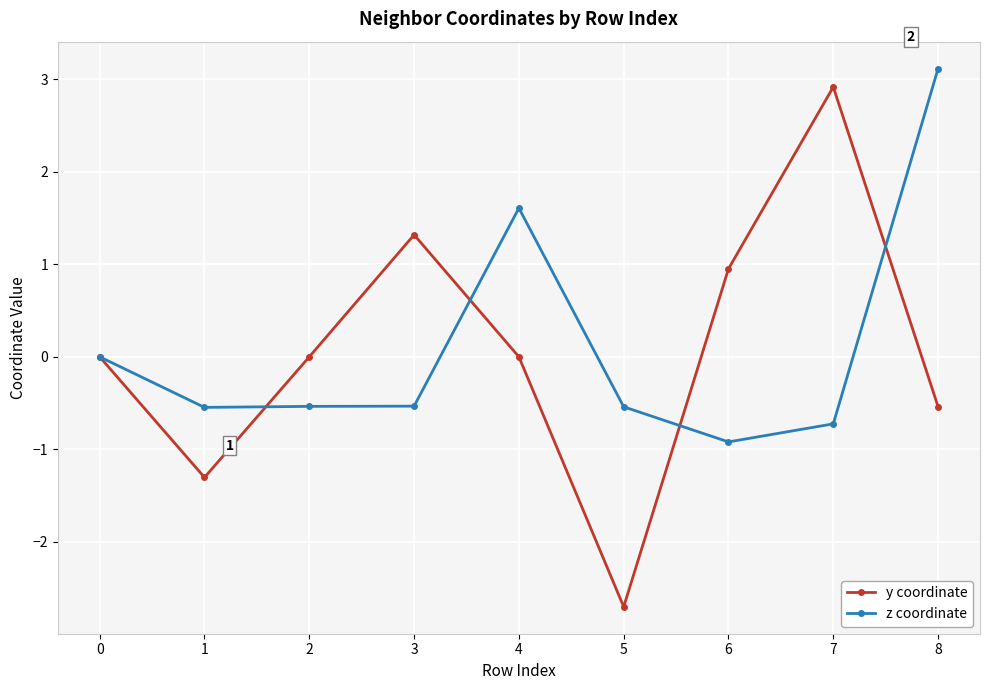

At which category is the sum across all series the highest?

8